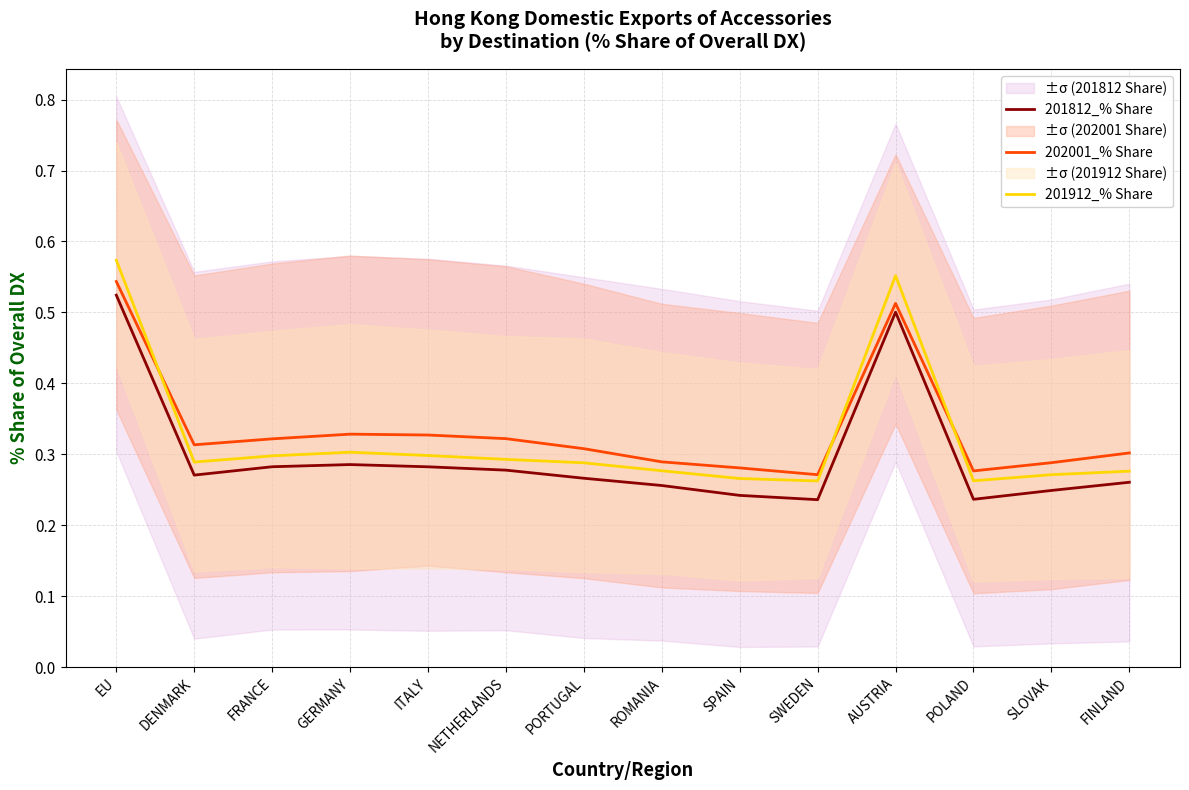

What is the total value across all series at FRANCE?

0.9